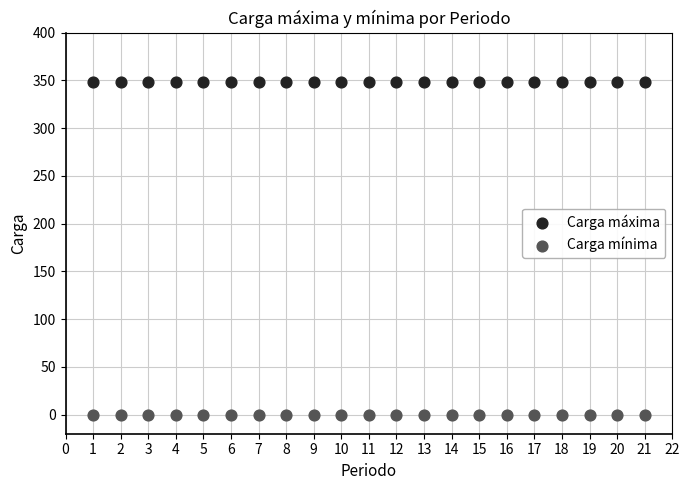

Which series reaches the maximum Y coordinate?

Carga máxima